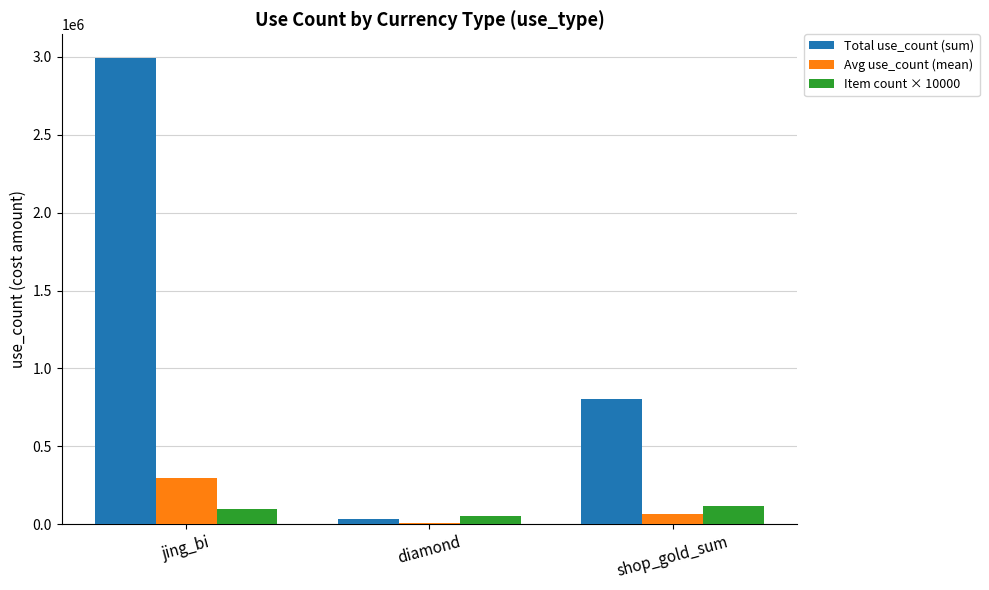

Reading left to right, transcribe all the data shown in this chart.

Total use_count (sum): jing_bi=2995000	diamond=34500	shop_gold_sum=803700
Avg use_count (mean): jing_bi=299500	diamond=6900	shop_gold_sum=66975
Item count × 10000: jing_bi=100000	diamond=50000	shop_gold_sum=120000